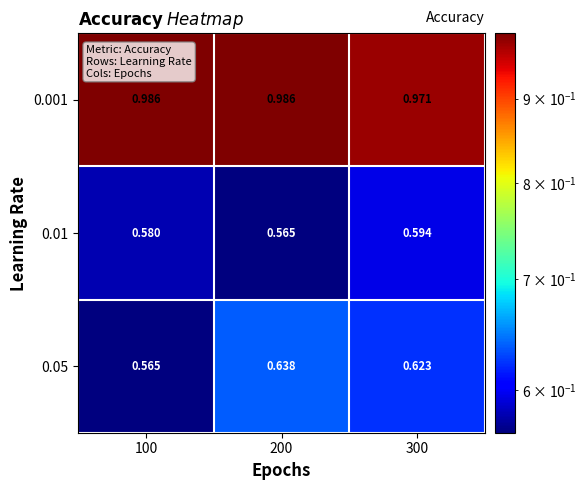

Reading left to right, list all the values displayed in this chart.

0.001: 100=1.0	200=1.0	300=1.0
0.01: 100=0.6	200=0.6	300=0.6
0.05: 100=0.6	200=0.6	300=0.6